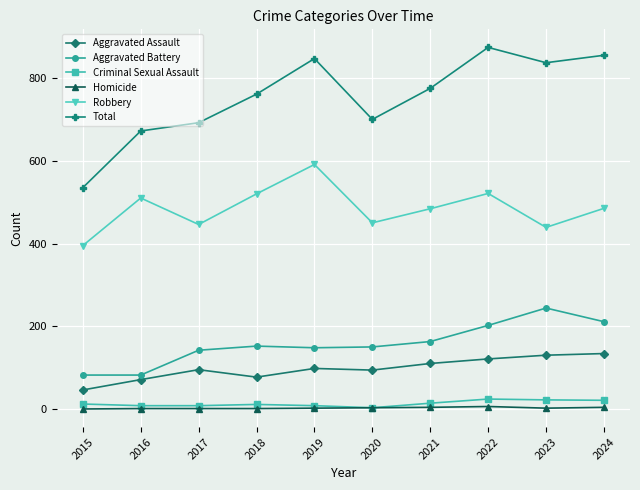

True or false: Robbery and Total intersect in this chart.

False